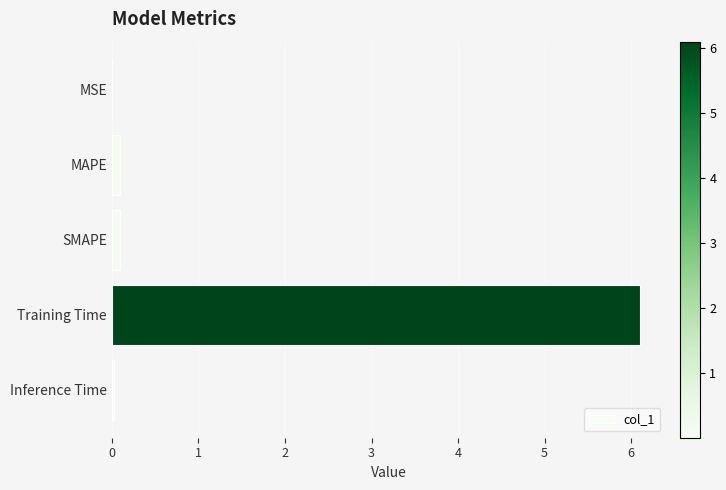

Between MSE and Training Time, which is larger?

Training Time